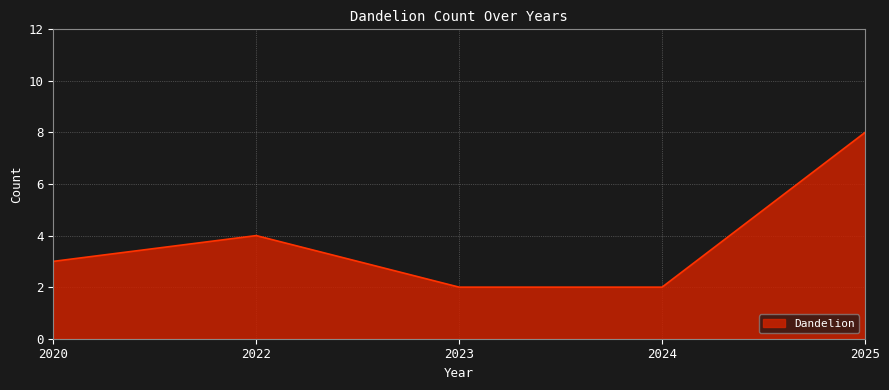

What is the change in value from 2022 to 2024?

-2